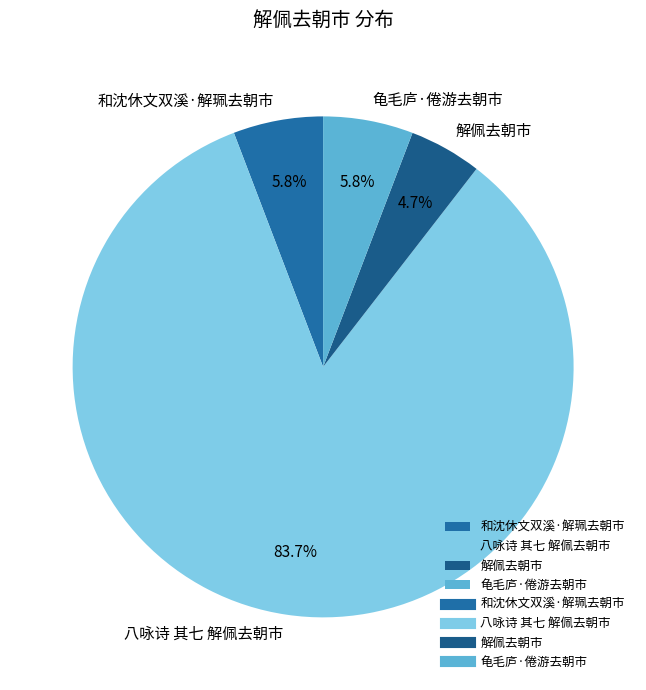

Is it true that 龟毛庐·倦游去朝市 is 12% of the pie?

False